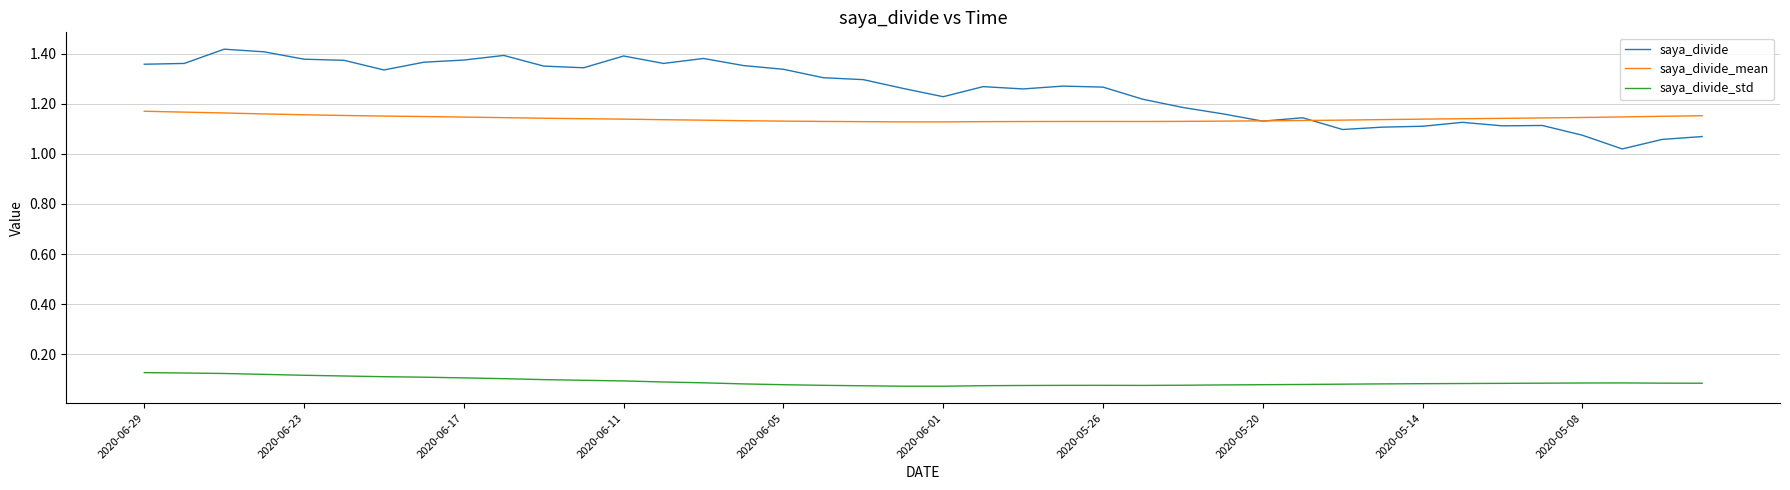

True or false: saya_divide_std and saya_divide_mean intersect in this chart.

False